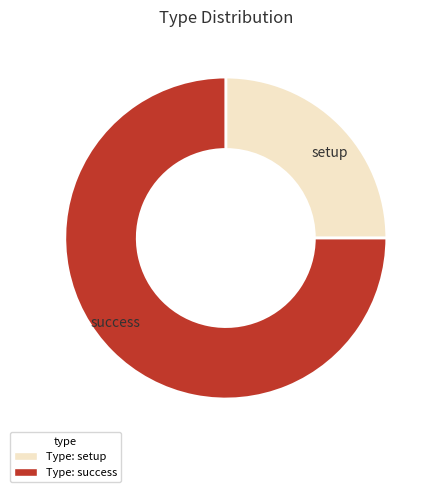

Is the sum of success and setup greater than half?

Yes